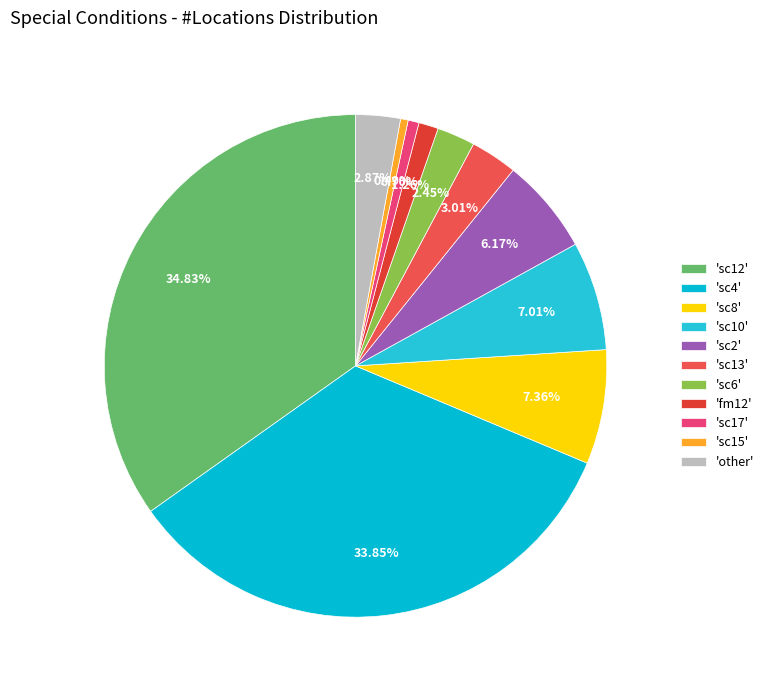

How many segments does this pie chart have?

11